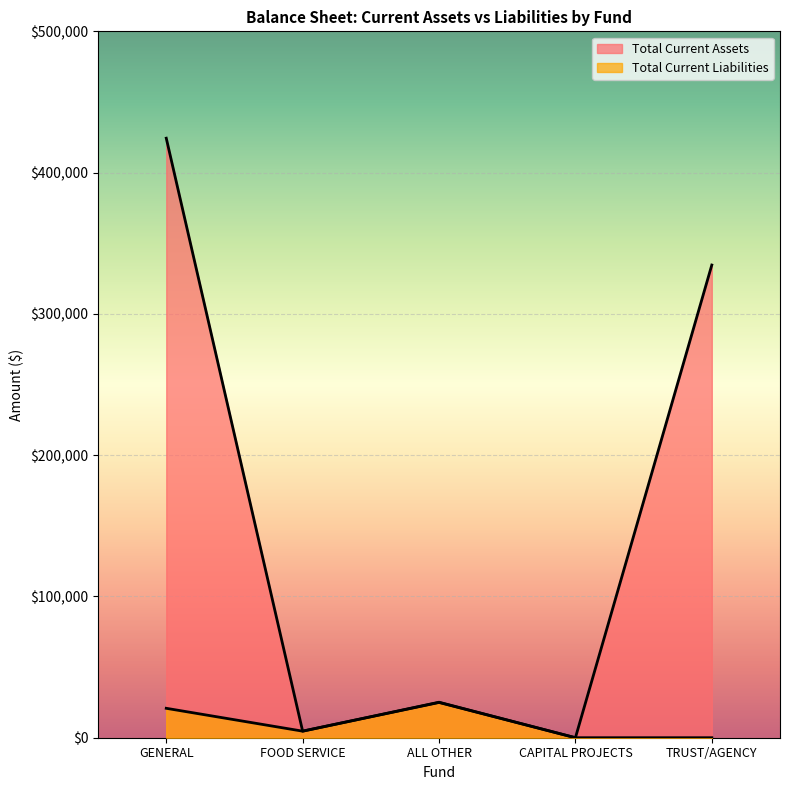

List the labels in order of Total Current Assets value, smallest first.

CAPITAL PROJECTS, FOOD SERVICE, ALL OTHER, TRUST/AGENCY, GENERAL